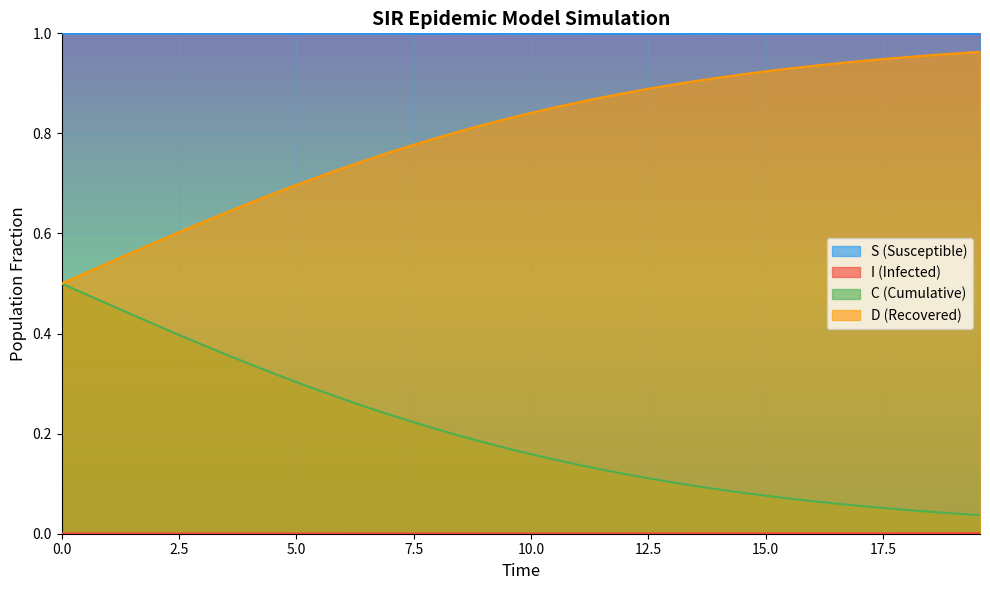

True or false: S (Susceptible) and C (Cumulative) cross at least once.

False